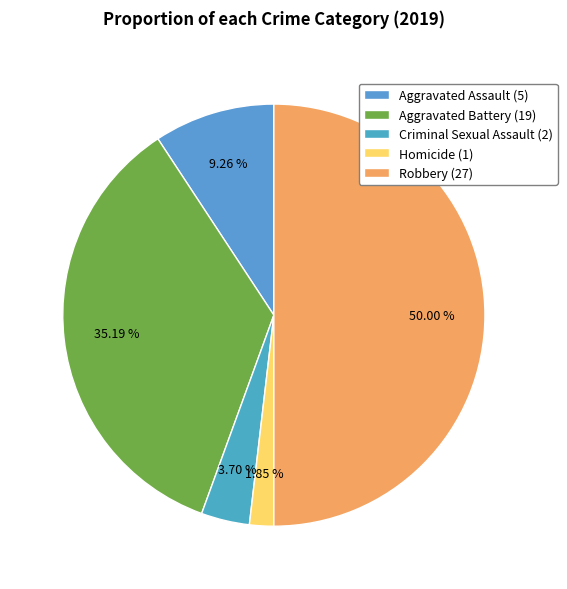

To the nearest percent, what is the difference between the Criminal Sexual Assault and Homicide slice percentages?

2%